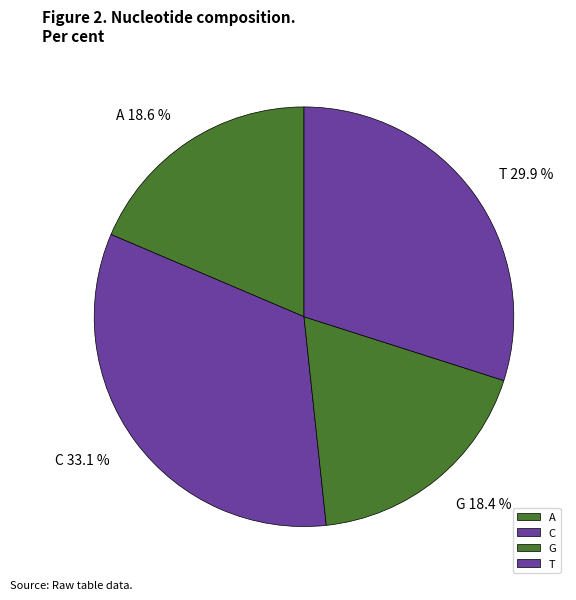

Does C account for over 50% of the chart?

No